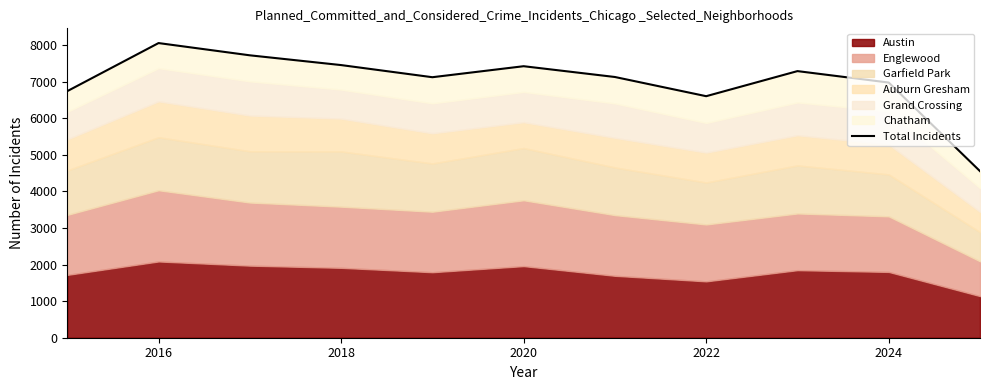

What is the maximum value shown in the chart?

8059